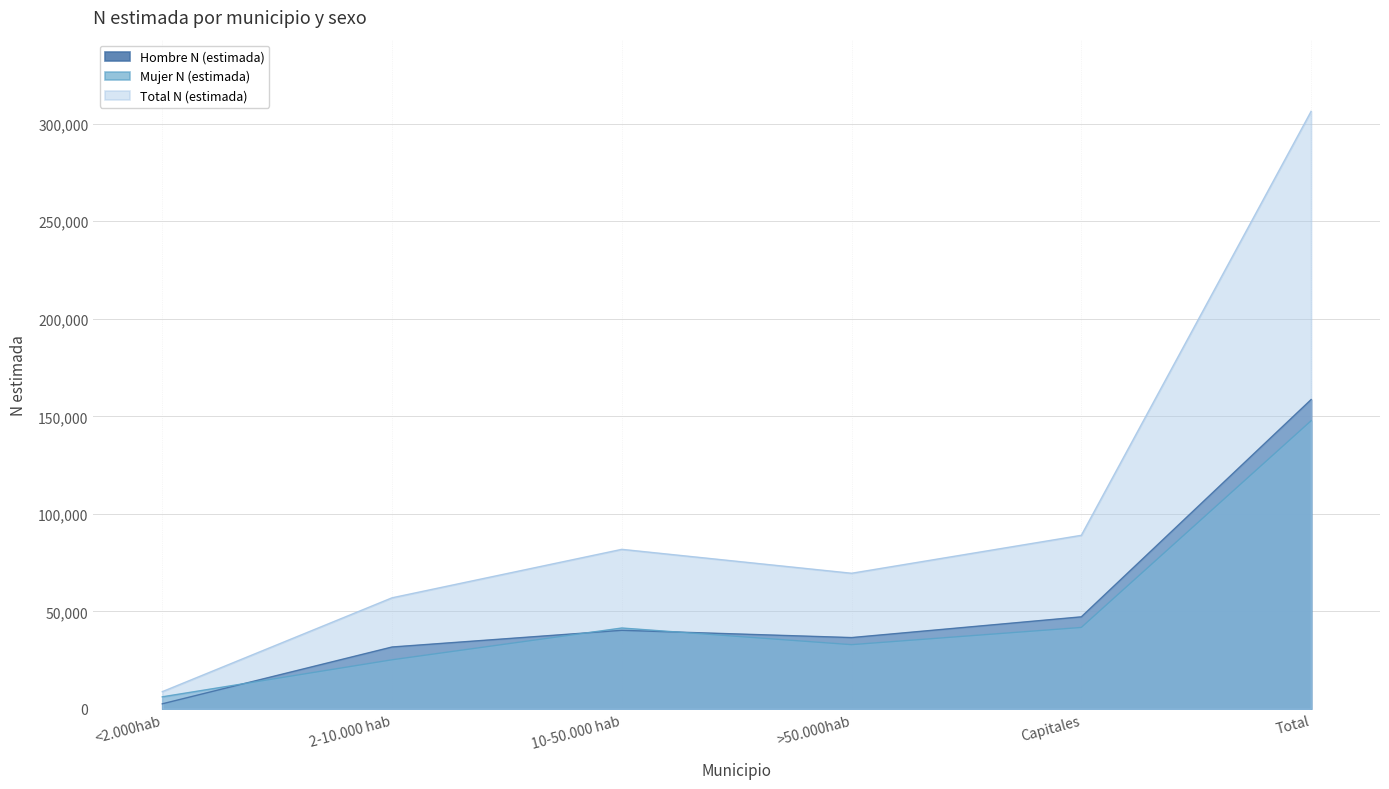

The value of Mujer N (estimada) at >50.000hab is 7997. True or false?

False